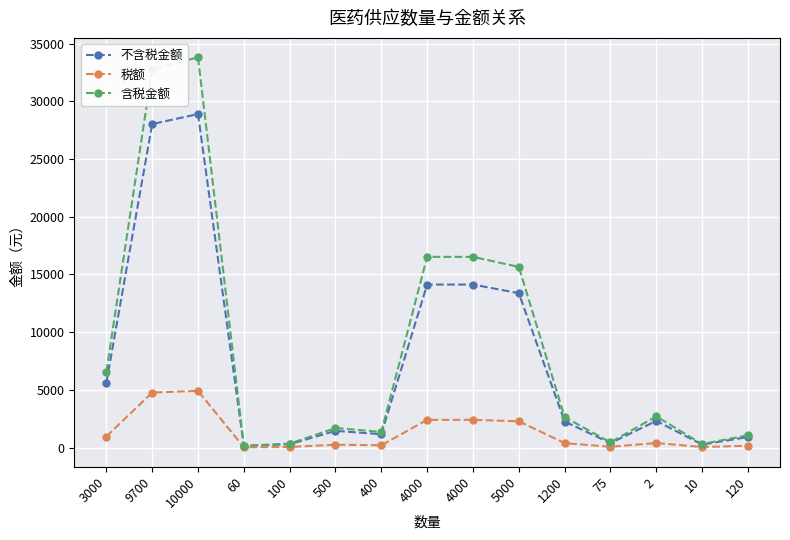

True or false: 税额 and 不含税金额 intersect in this chart.

False